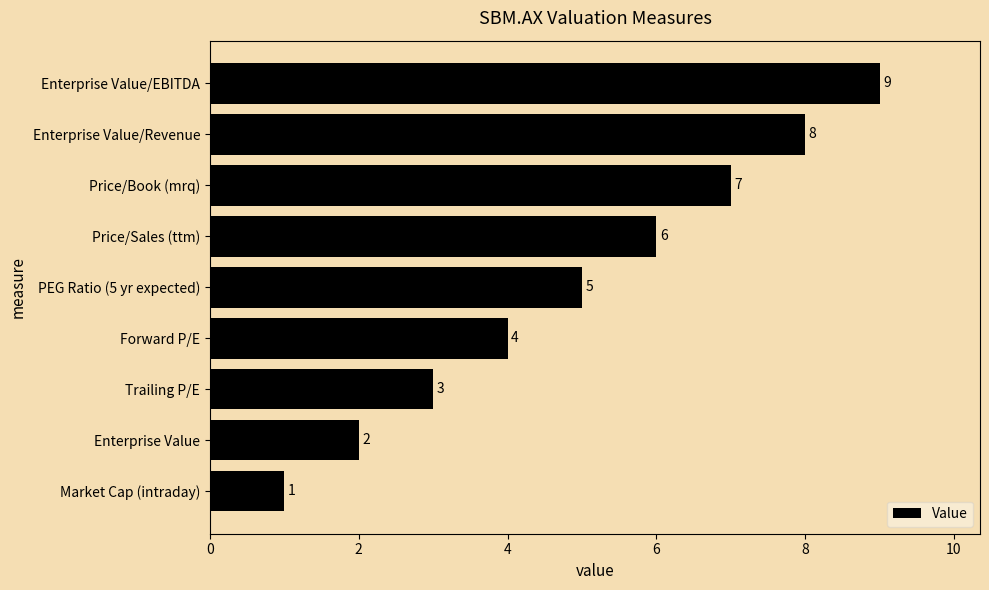

What is the change in value from Market Cap (intraday) to Enterprise Value/EBITDA?

+8